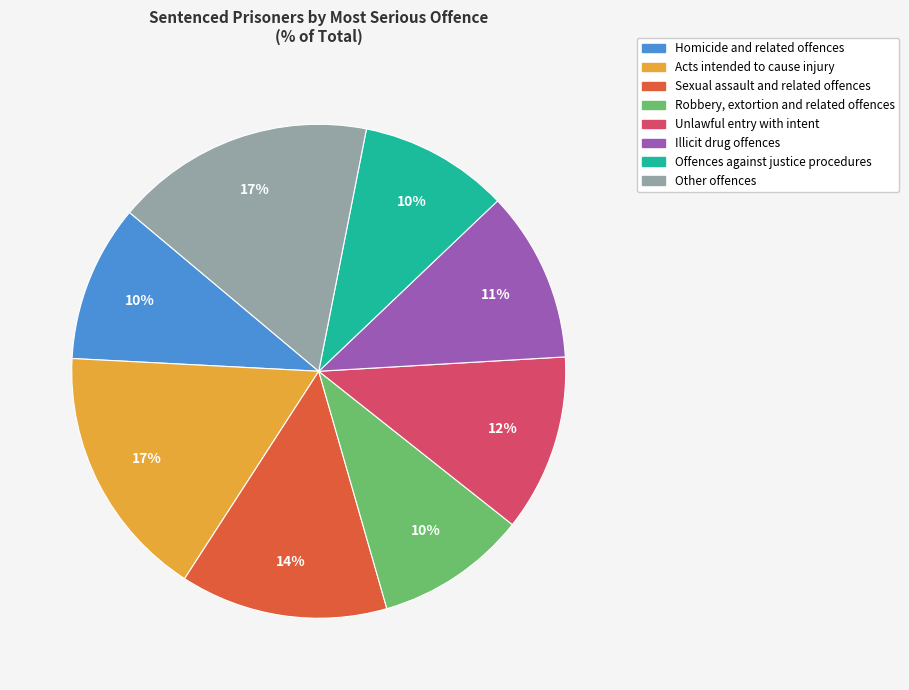

Is Acts intended to cause injury the majority of the pie?

No